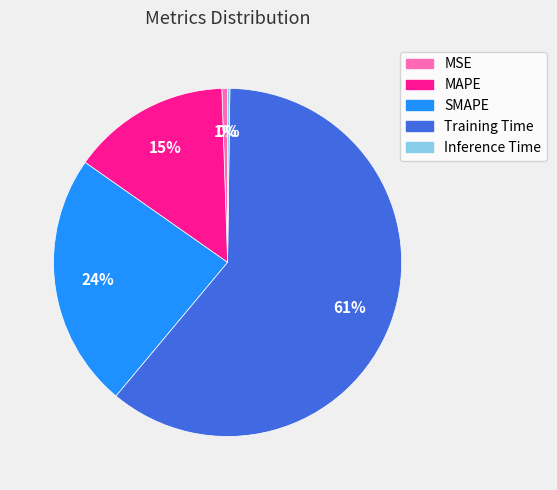

What is the largest slice in the pie chart?

Training Time